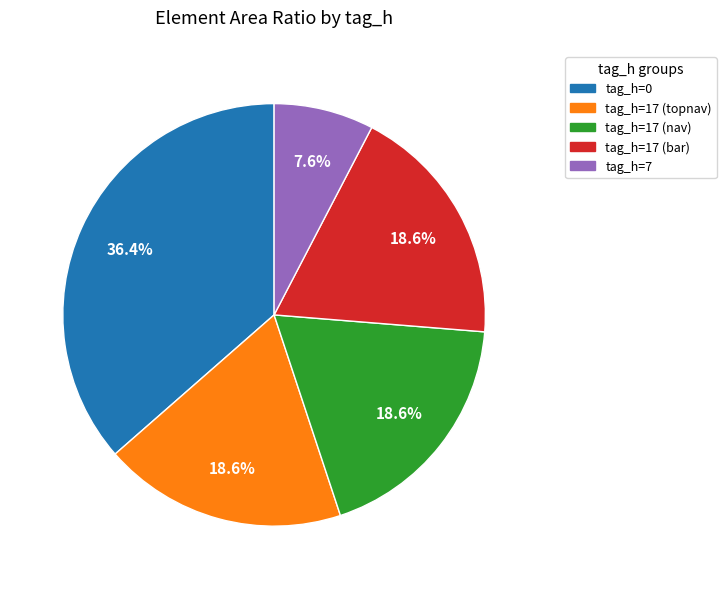

Between tag_h=0 and tag_h=17 (topnav), which is larger?

tag_h=0